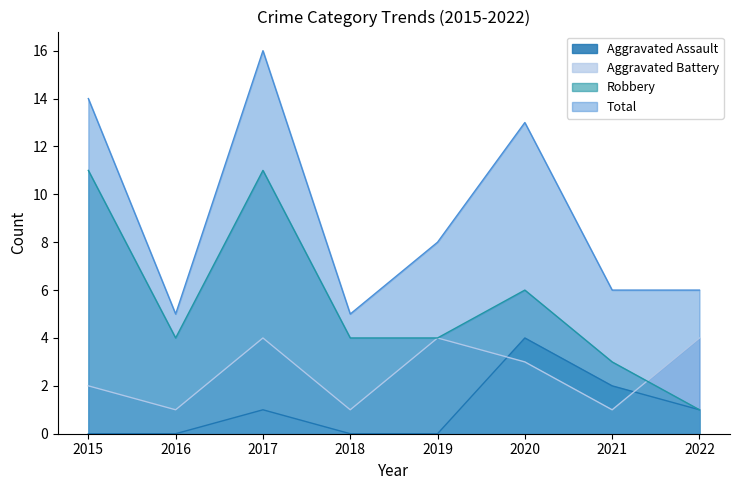

Reading left to right, what are all the values shown in this chart?

Aggravated Assault: 2015=0	2016=0	2017=1	2018=0	2019=0	2020=4	2021=2	2022=1
Aggravated Battery: 2015=2	2016=1	2017=4	2018=1	2019=4	2020=3	2021=1	2022=4
Robbery: 2015=11	2016=4	2017=11	2018=4	2019=4	2020=6	2021=3	2022=1
Total: 2015=14	2016=5	2017=16	2018=5	2019=8	2020=13	2021=6	2022=6